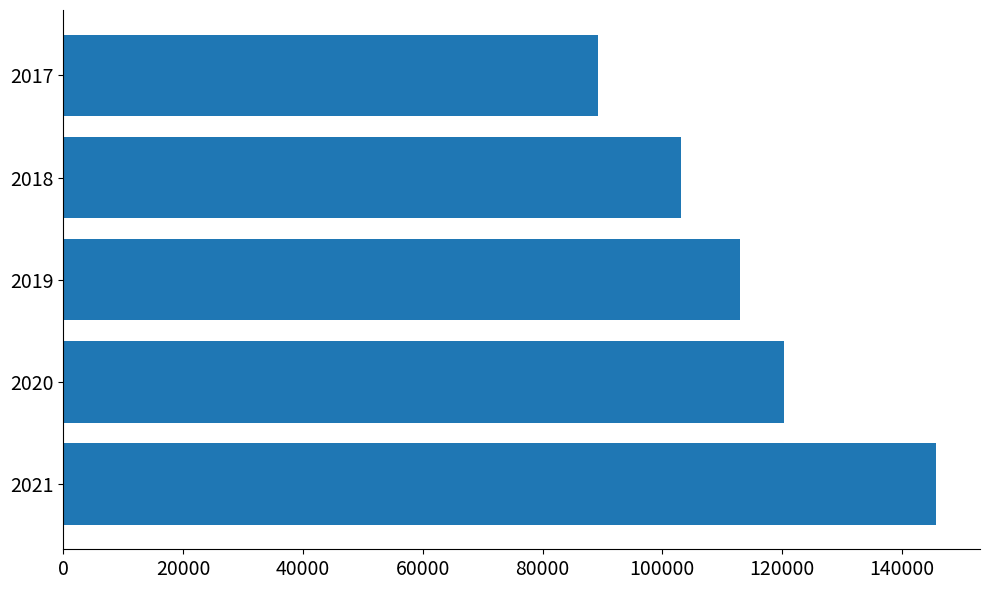

What is the sum of all values?

571430